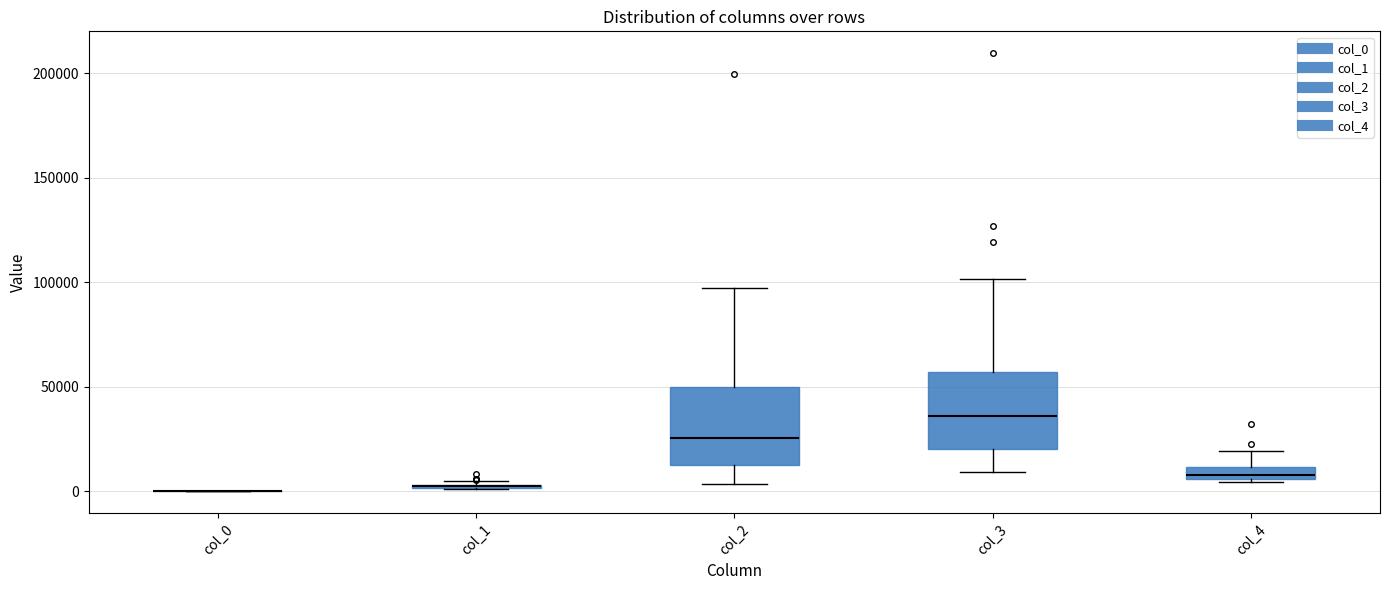

Where does the median line of the box for col_2 sit on the y-axis? The values are not printed on the chart, so give them approximately, as read against the axis.

25000